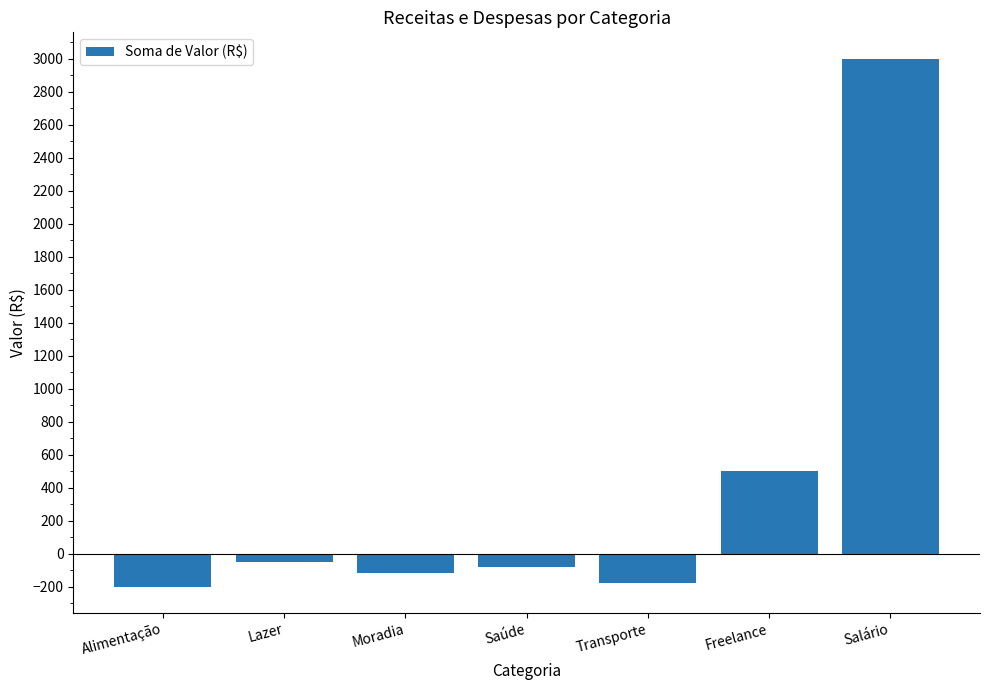

Where is the data nearest to the value 1400?

Freelance